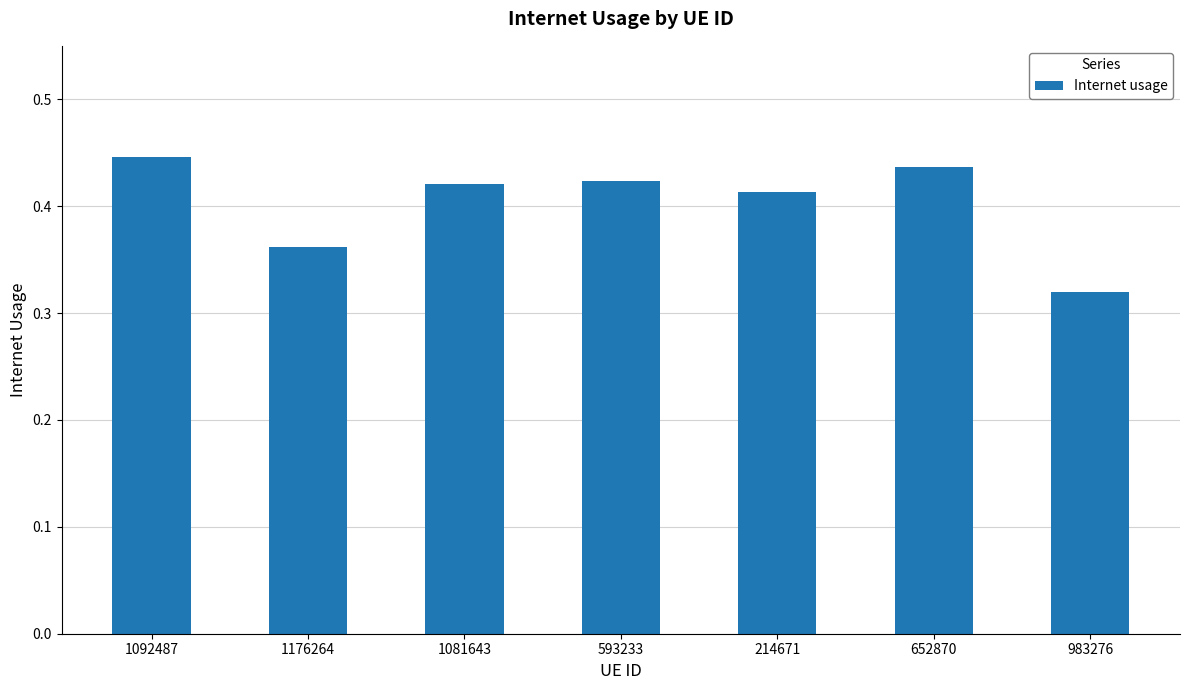

Which has a higher value, 214671 or 1092487?

1092487